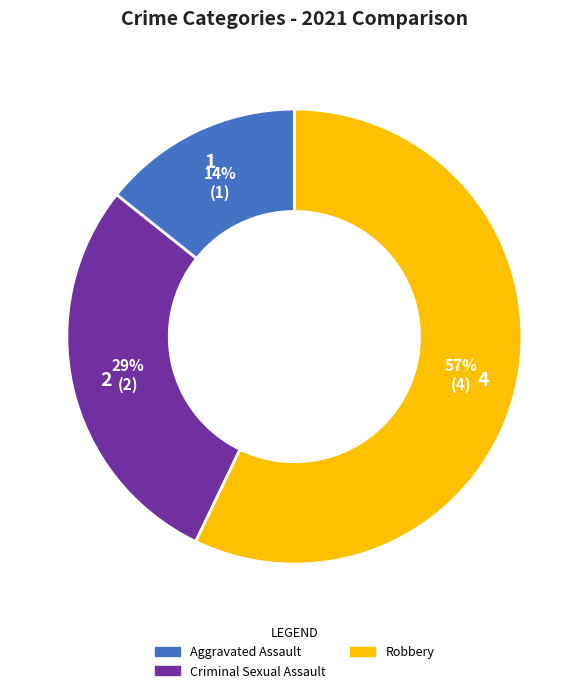

Which category has the biggest portion of the pie?

Robbery